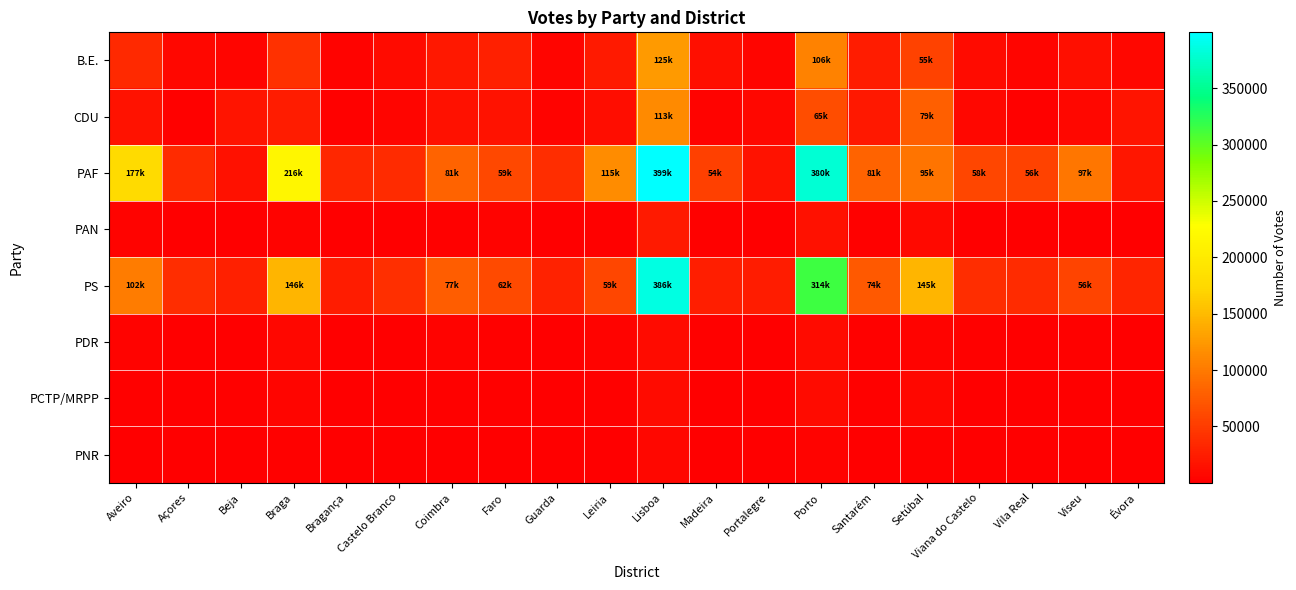

Rank the series by their maximum value, from lowest to highest.

PNR, PDR, PCTP/MRPP, PAN, CDU, B.E., PS, PAF